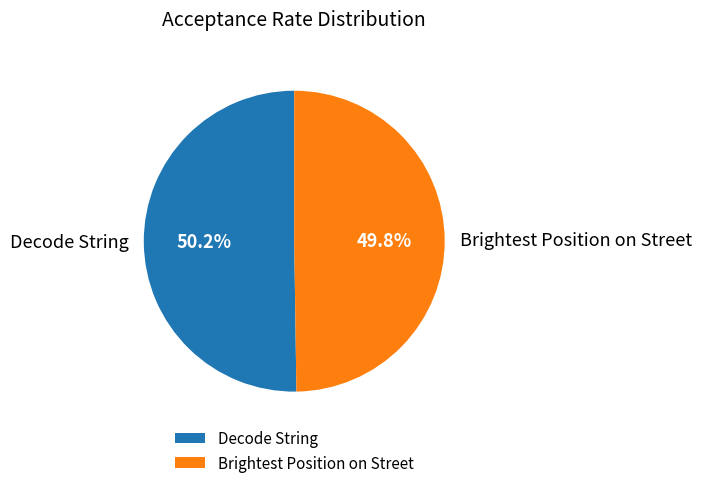

Is it true that Decode String is 50% of the pie?

True